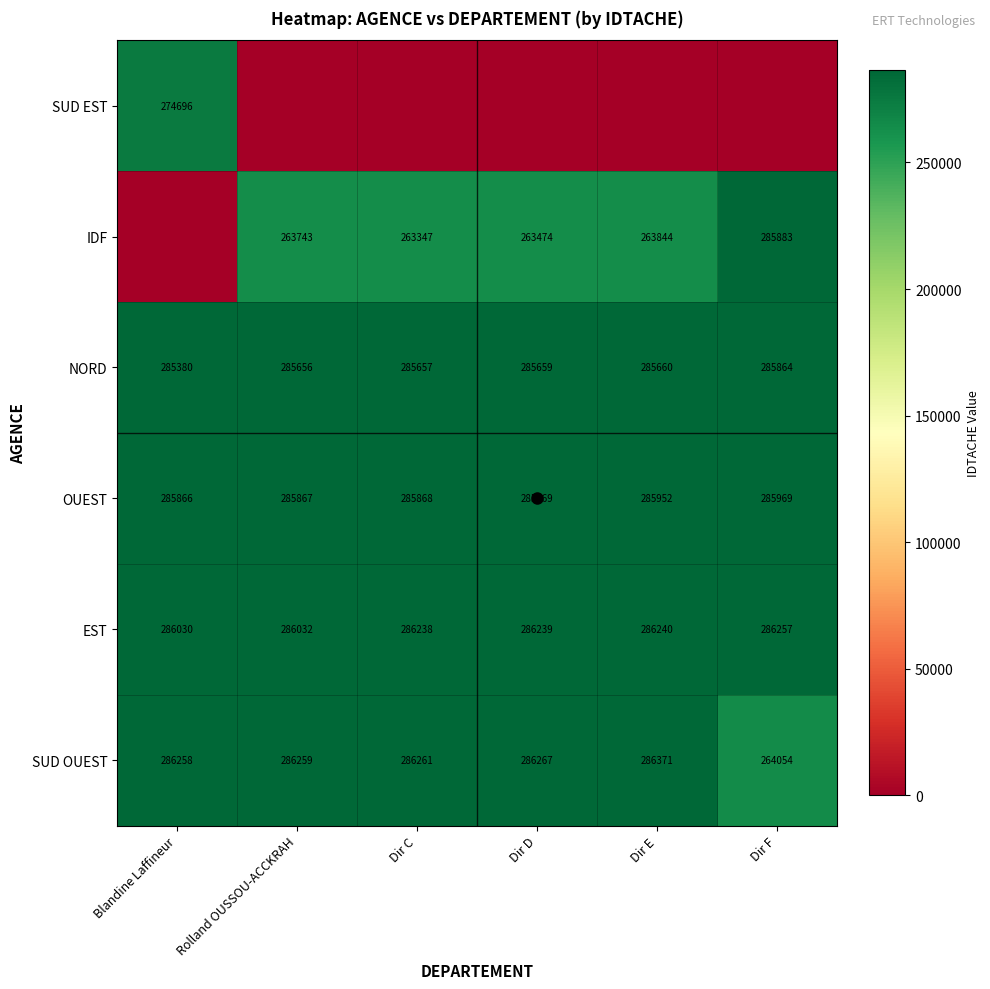

Which category has the highest value in the NORD series?

Dir F